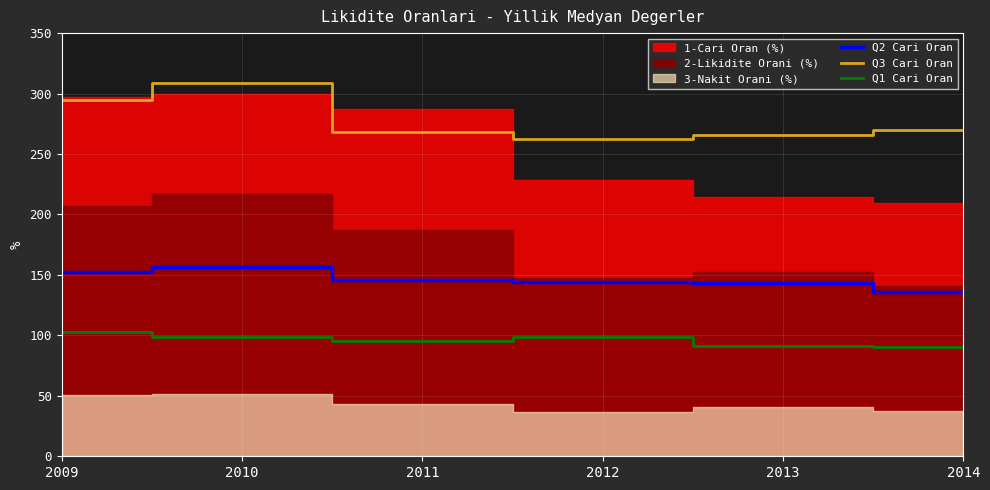

What is the lowest value of the Q3 Cari Oran series?

262.5